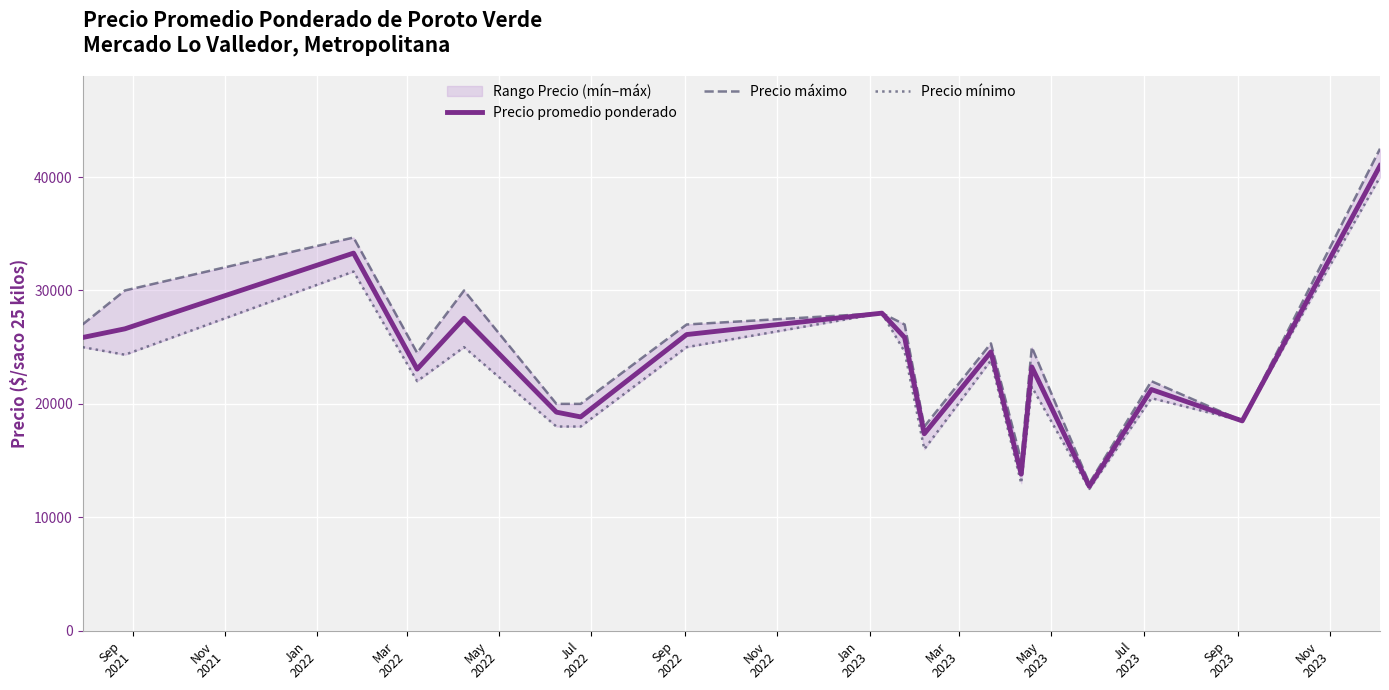

True or false: Precio promedio ponderado and Precio mínimo cross at least once.

False